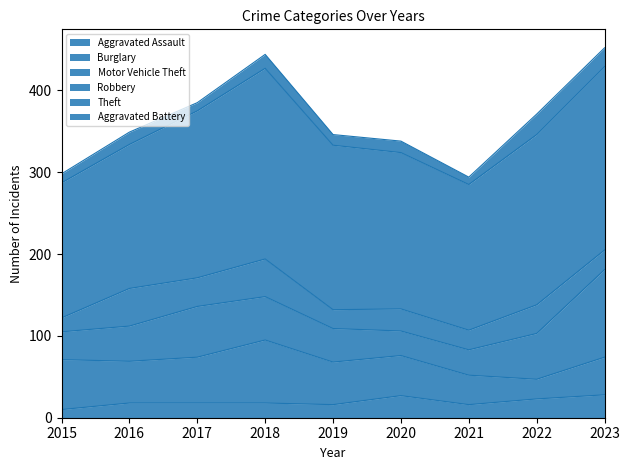

Count the number of categories in the chart.

9